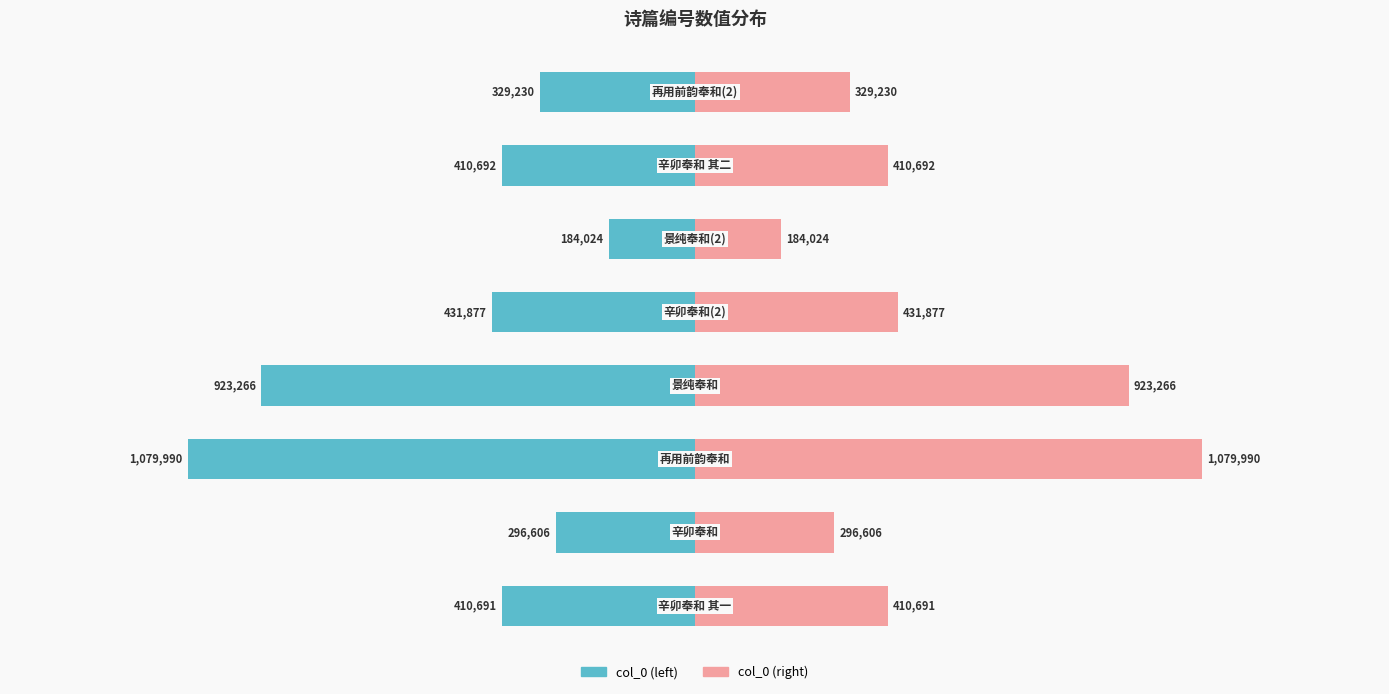

List the series in order of their peak value, lowest first.

col_0 (left), col_0 (right)